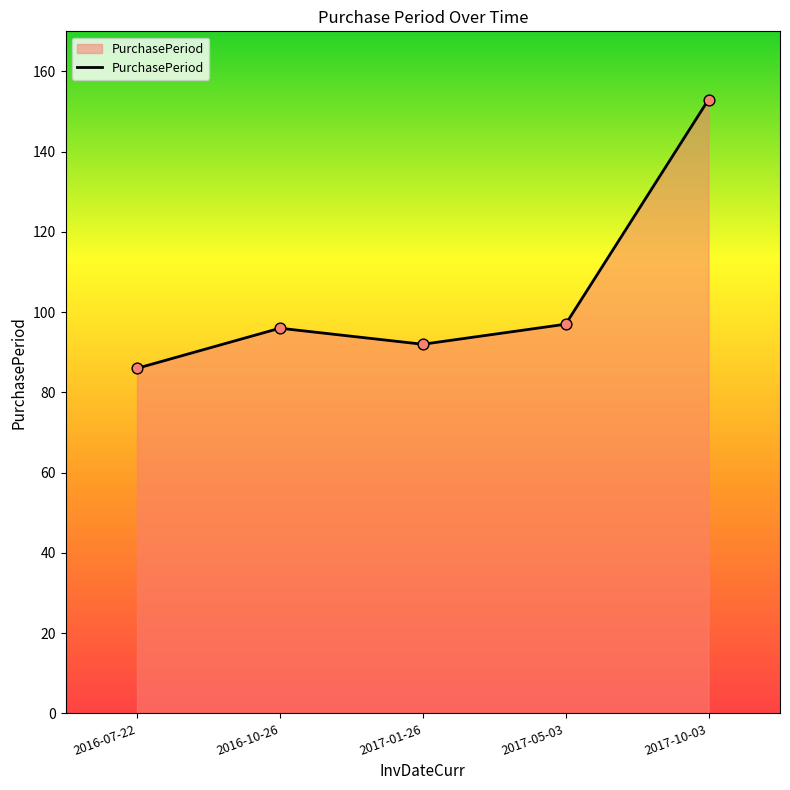

What is the change in value from 2016-10-26 to 2017-10-03?

+57